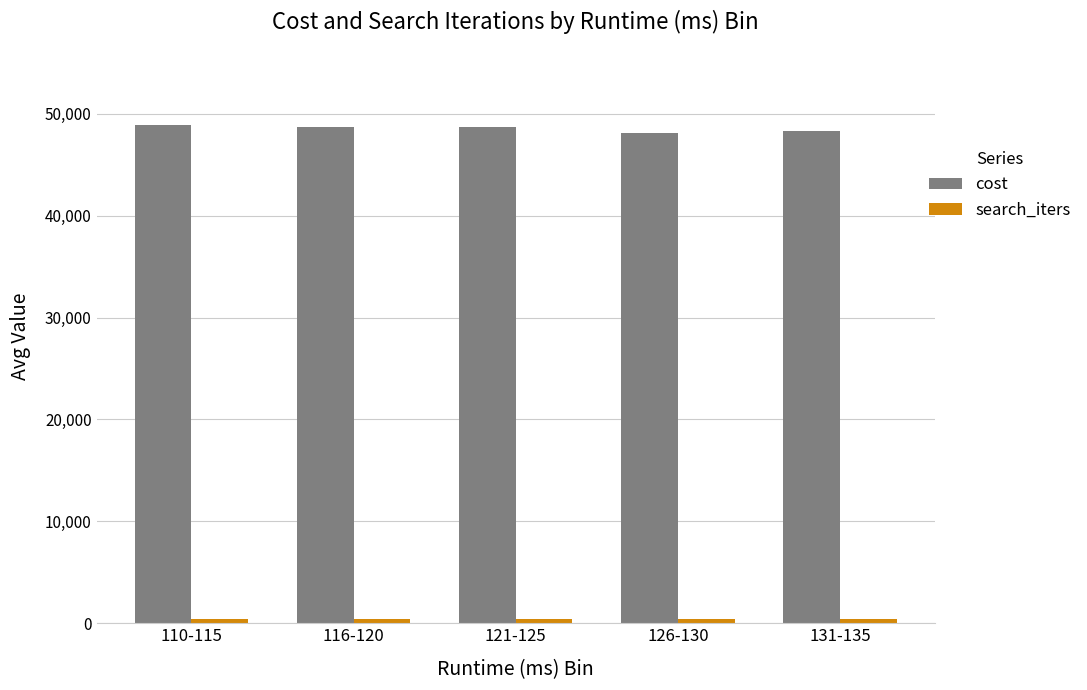

What is the spread (max minus min) of values at 121-125?

48263